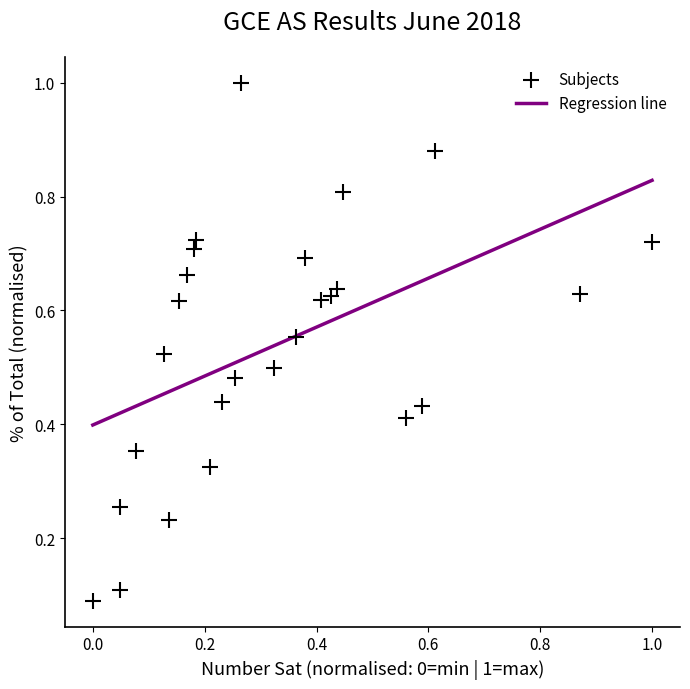

What is the range of X values (max minus min)?

1.0